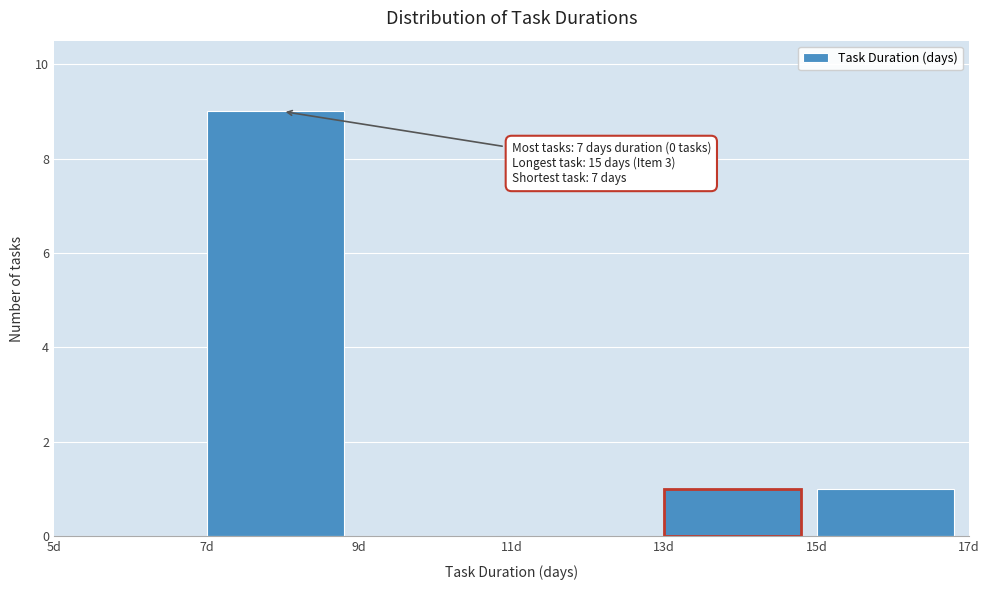

Over which range of the x-axis is the bar tallest?

7 to 9